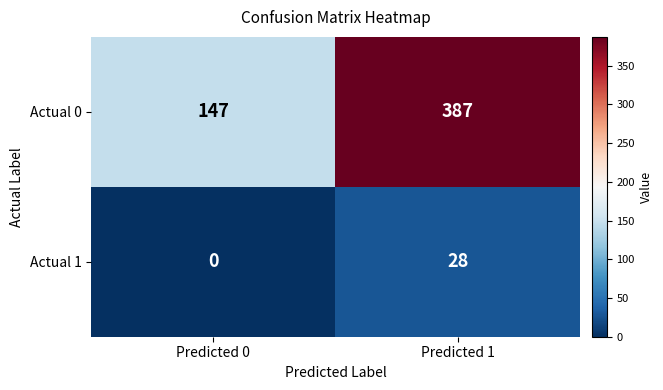

How many series are shown in this chart?

2